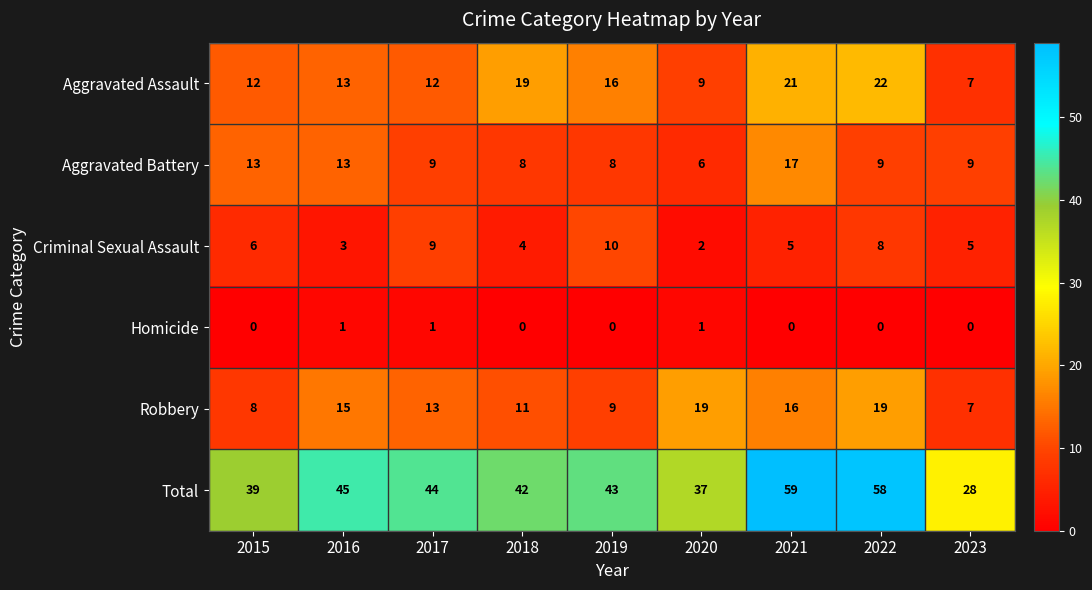

What is the total value across all series at 2018?

84